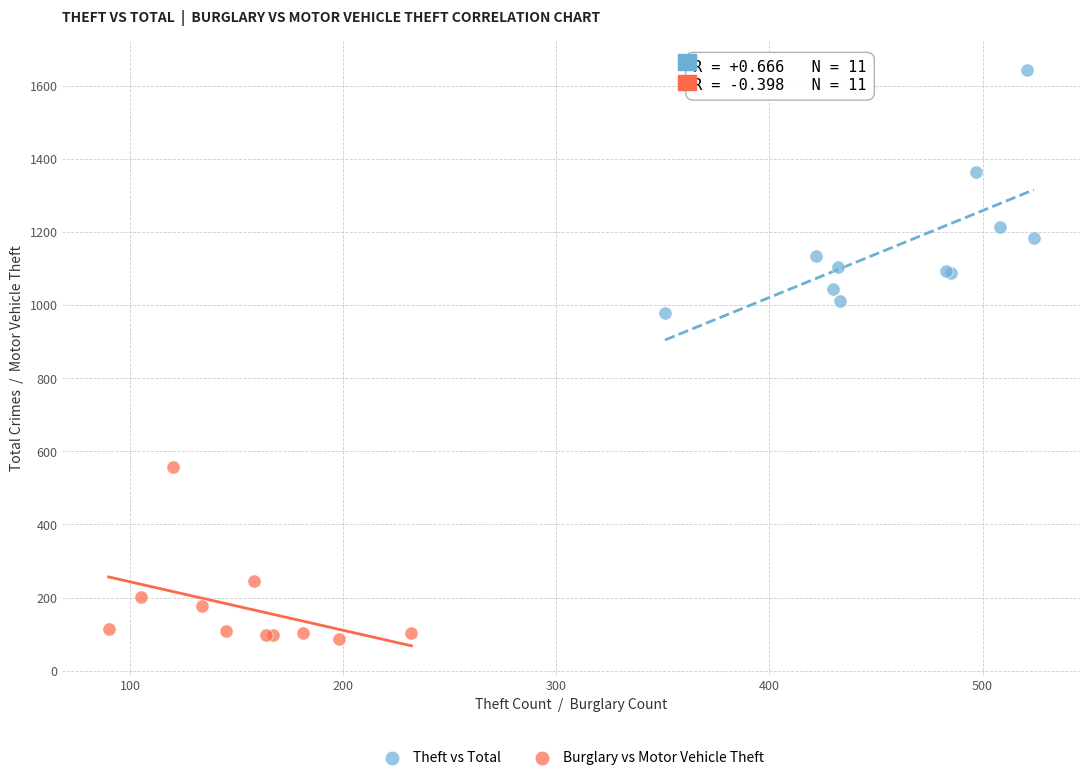

Which series contains the lowest Y value?

Burglary vs Motor Vehicle Theft